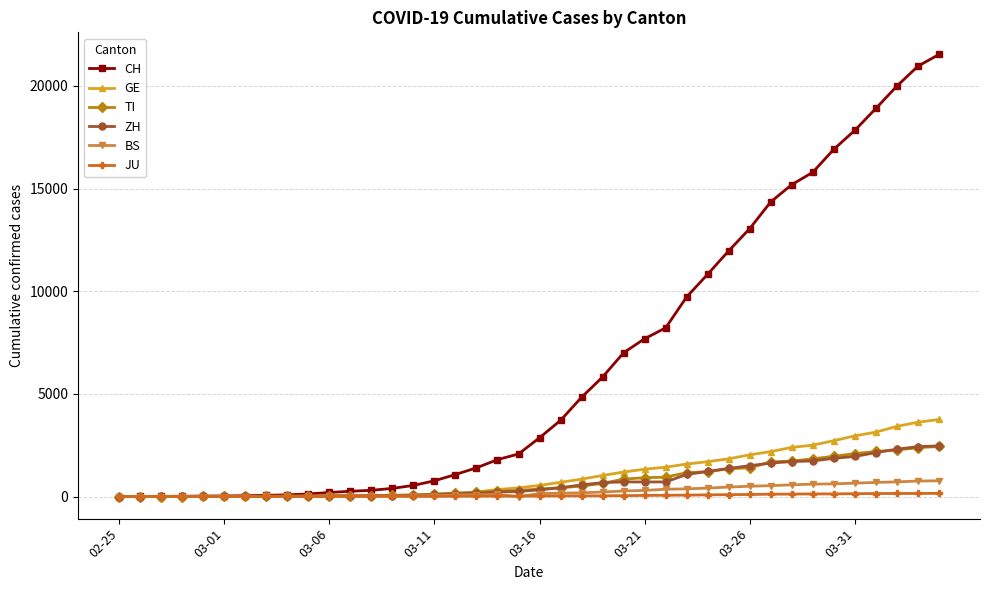

Which series has the largest total across all categories?

CH